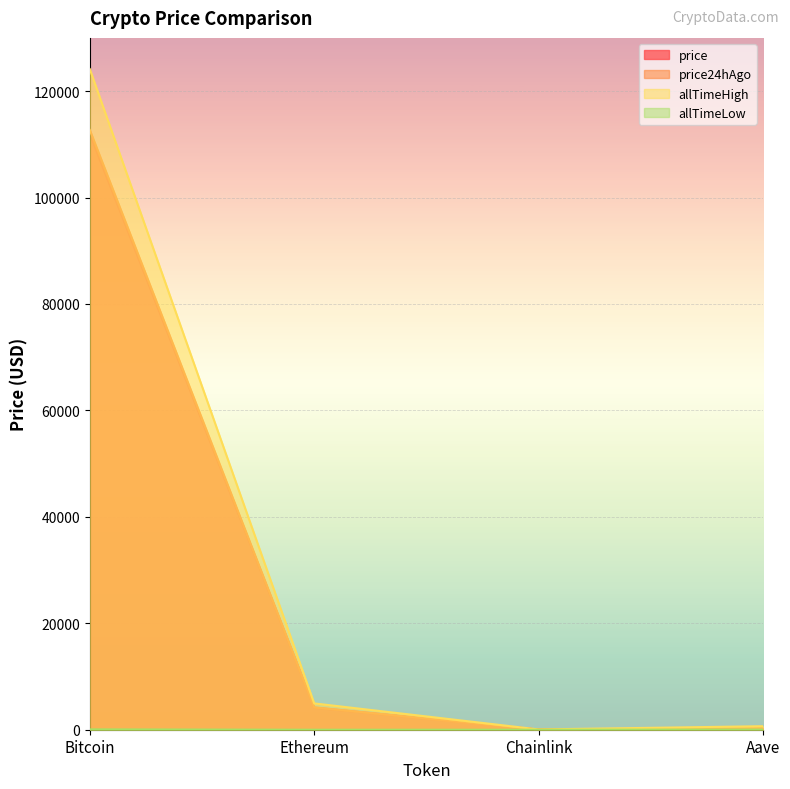

What is the sum of the allTimeLow values at Aave and Chainlink?

26.2